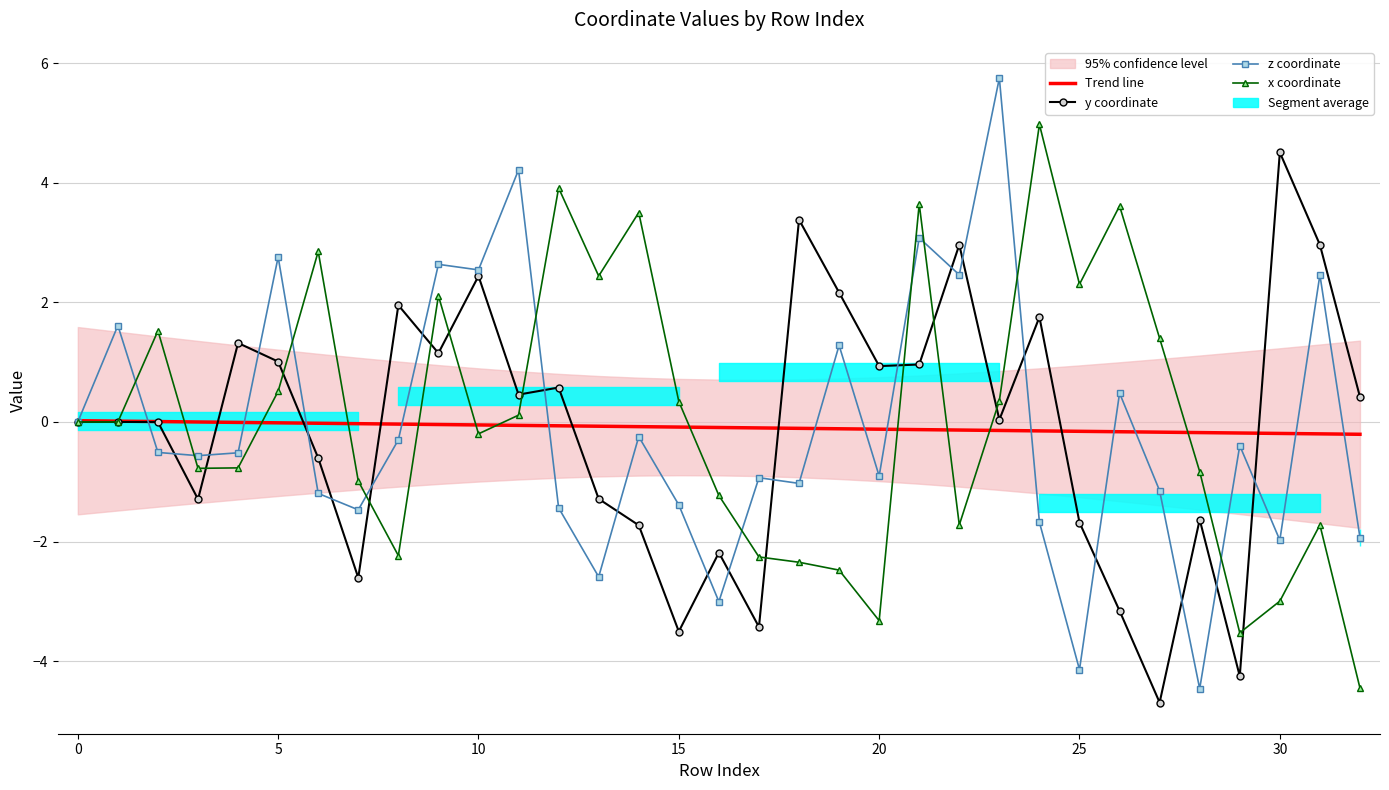

How many data points does each series have?

33